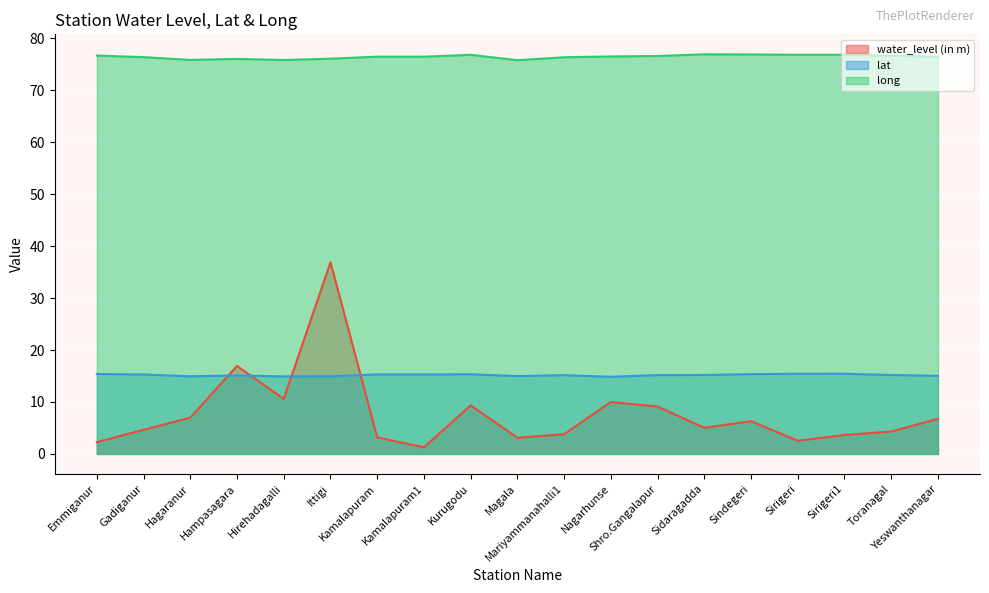

Where is water_level (in m) nearest to the value 19?

Hampasagara